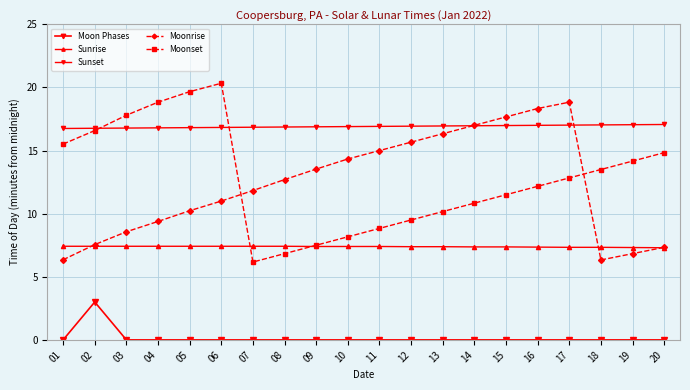

At which label does Moonset first exceed 12?

01